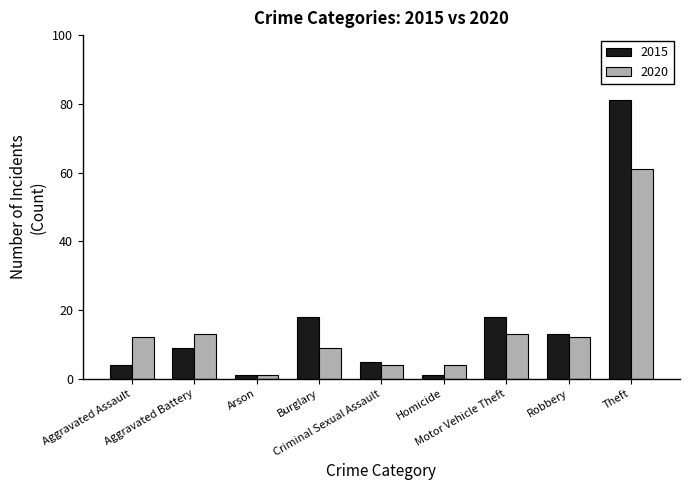

Rank the series by their maximum value, from highest to lowest.

2015, 2020